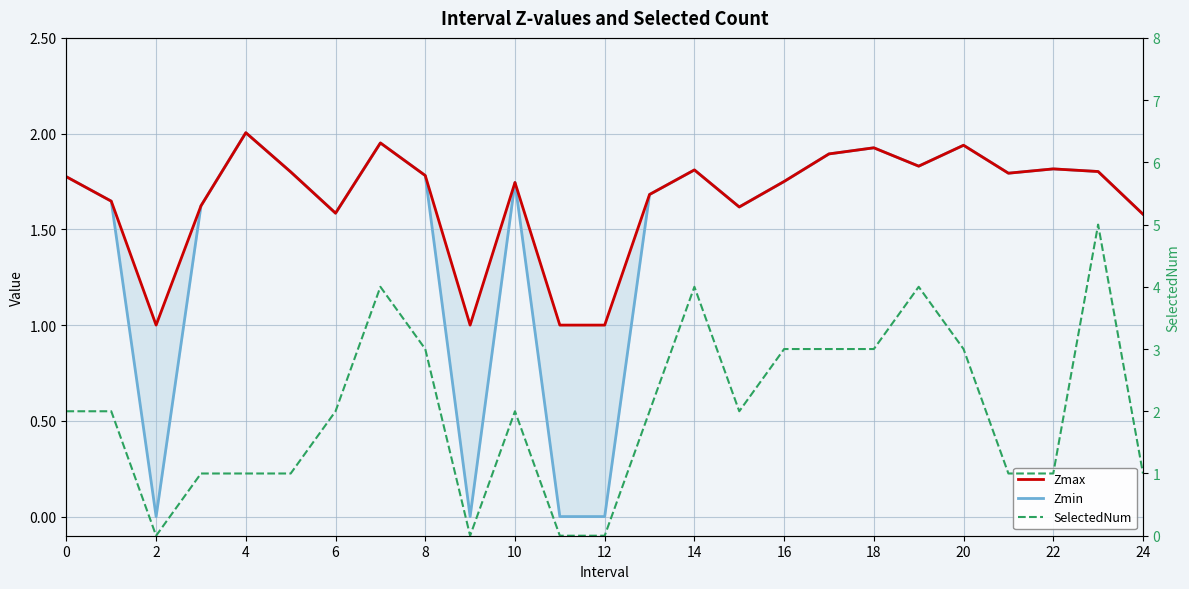

Where is Zmin nearest to the value 1?

24